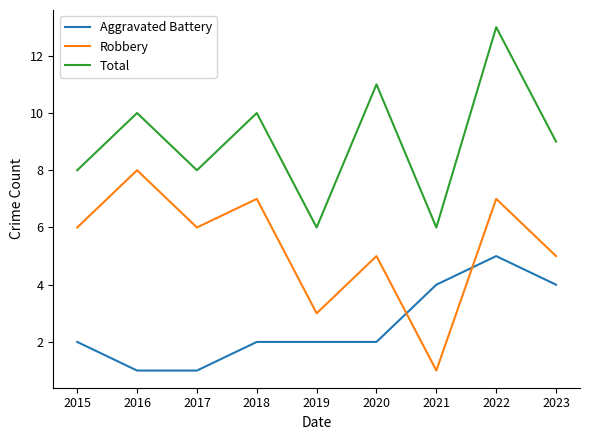

What is the difference between the highest and lowest values at 2023?

5